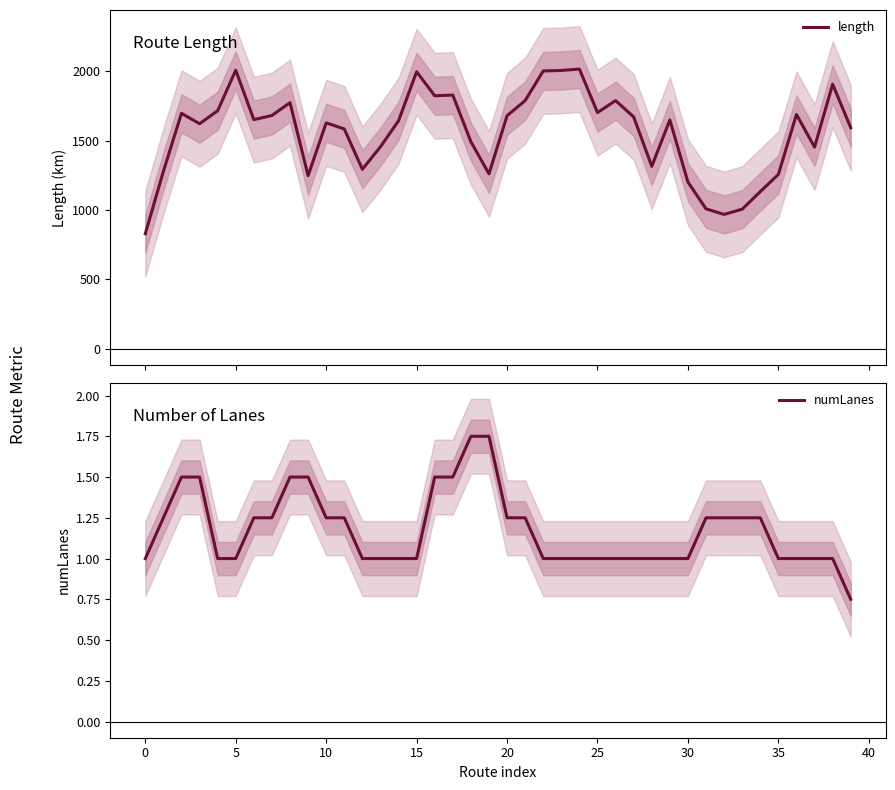

What is the maximum value for length?

2016.1